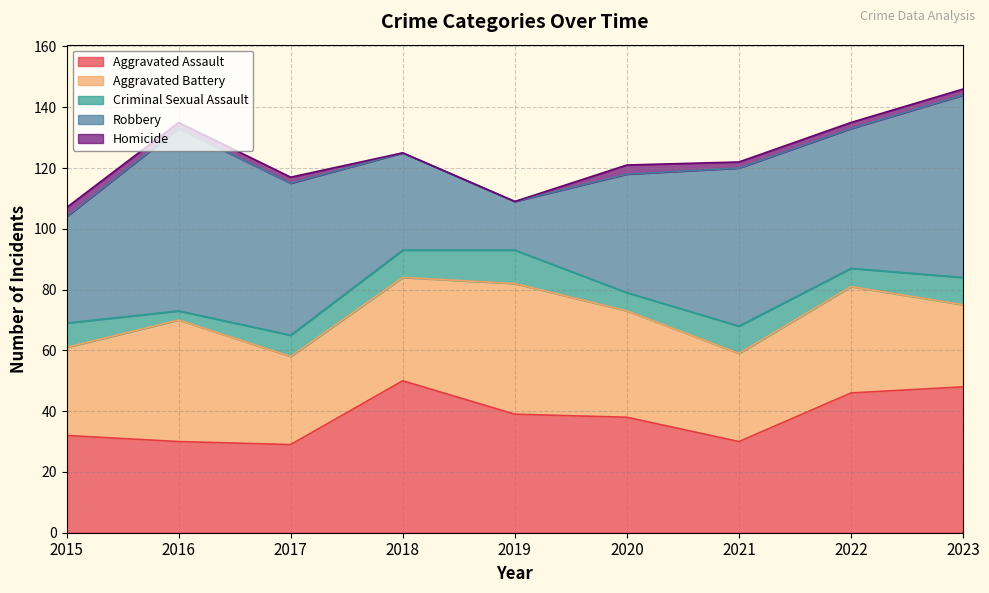

True or false: Robbery has more than 1 interior local peaks.

True